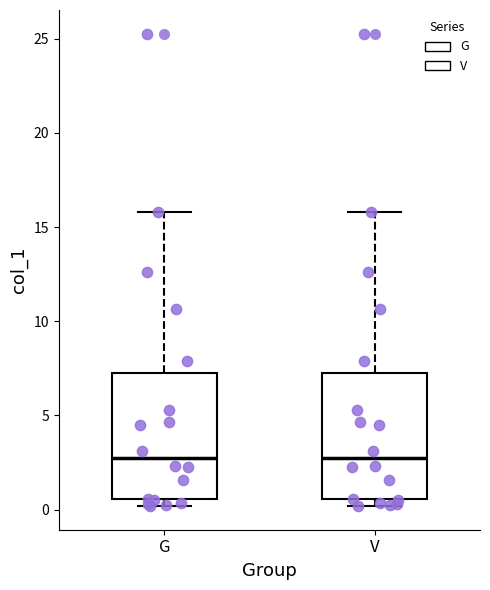

Reading left to right, transcribe this box plot: for each box, give where its median line is, the range the box spans, and where its two whiskers end, as read against the y-axis. The values are not printed on the chart, so give them approximately, as read against the axis.

G: median 2.5, box 0.5 to 7.0, whiskers 0.0 to 16.0
V: median 2.5, box 0.5 to 7.0, whiskers 0.0 to 16.0